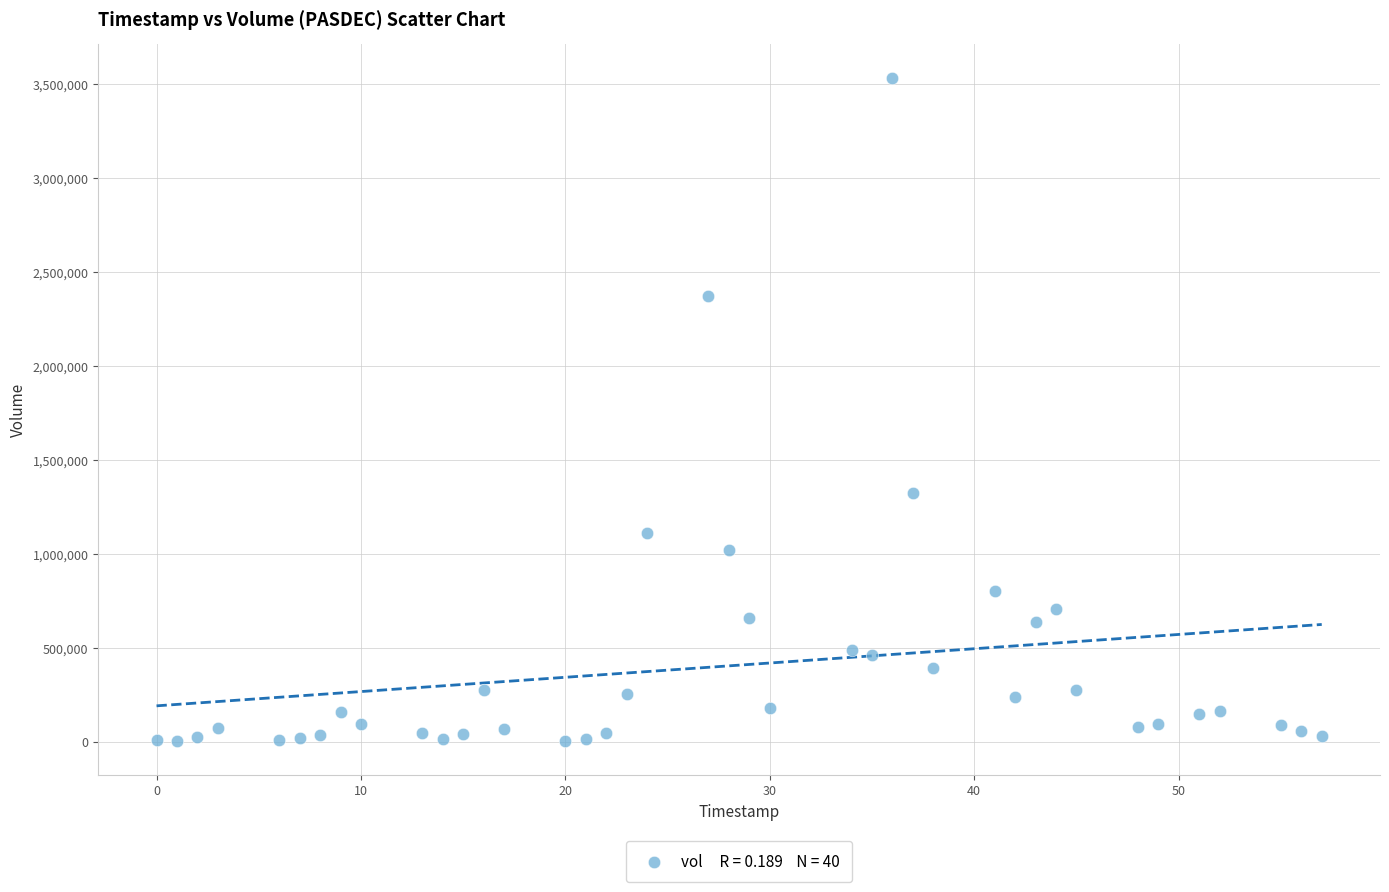

What Y value in the scatter plot is closest to 1767202?

1324680